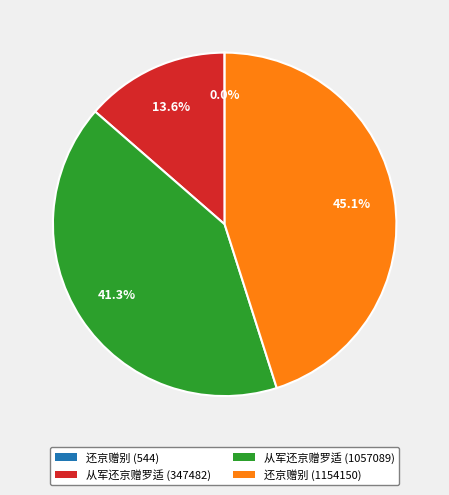

What is the total percentage of 还京赠别 (1154150) and 从军还京赠罗适 (347482)?

58.7%